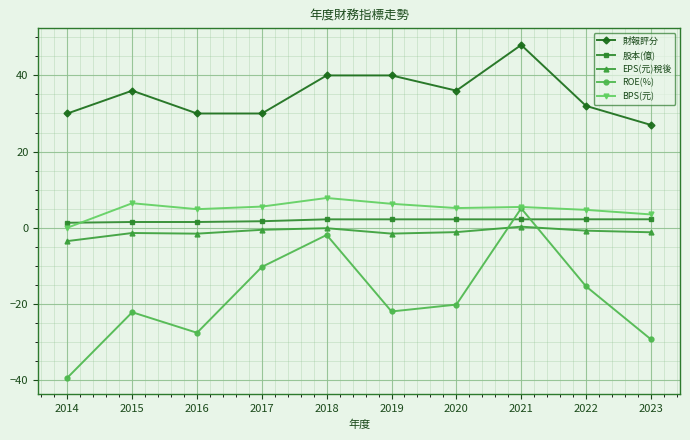

Between 2017 and 2018, which series saw the biggest shift?

財報評分